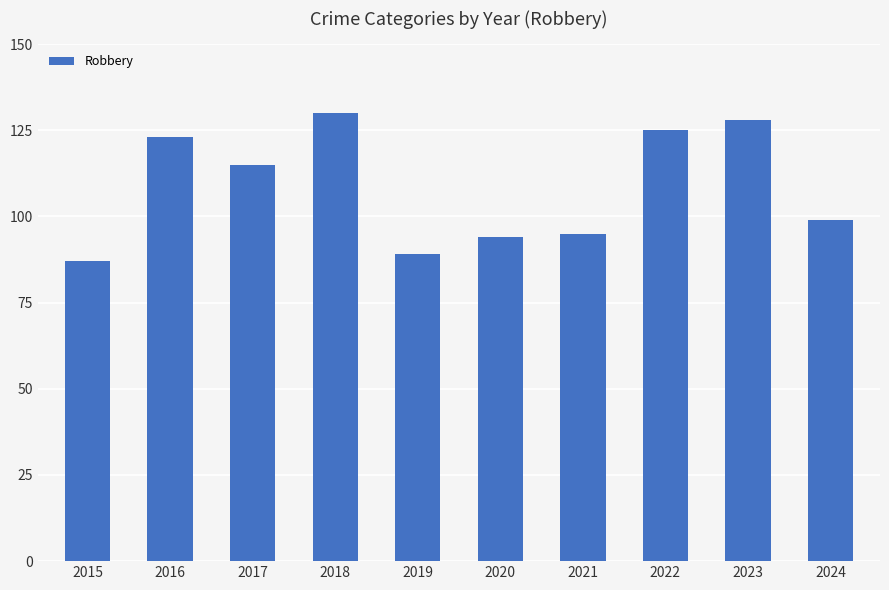

What is the value of the 4th bar from the left?

130